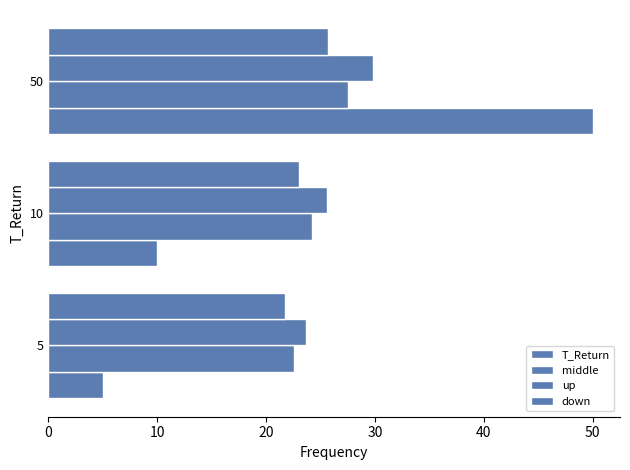

What is the value of the middle bar at the 3rd from the left?

27.5